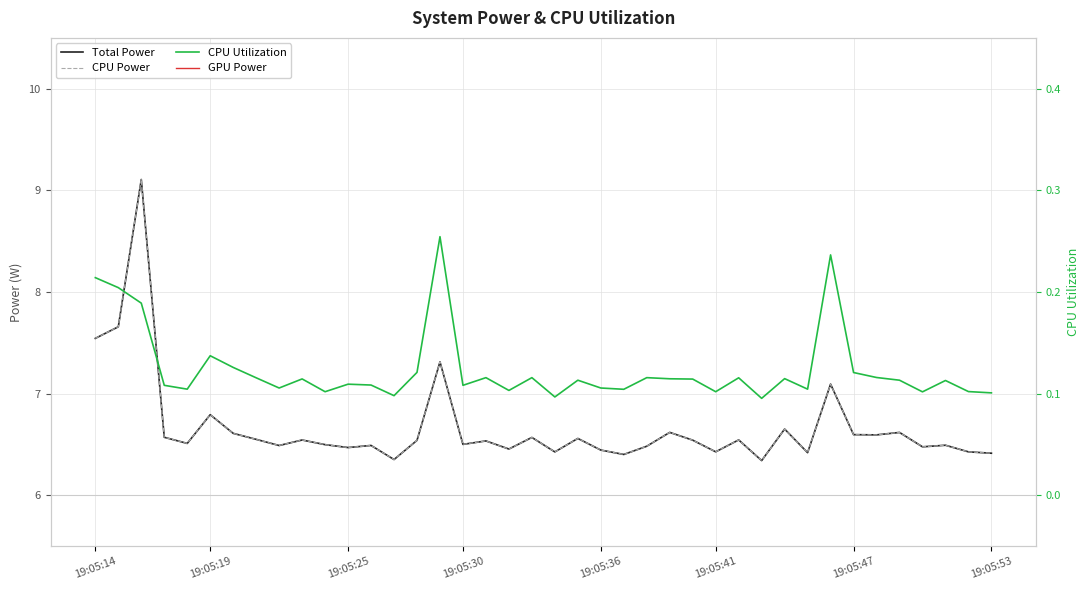

True or false: CPU Utilization has a value of 0.1 at 19:05:19.

False